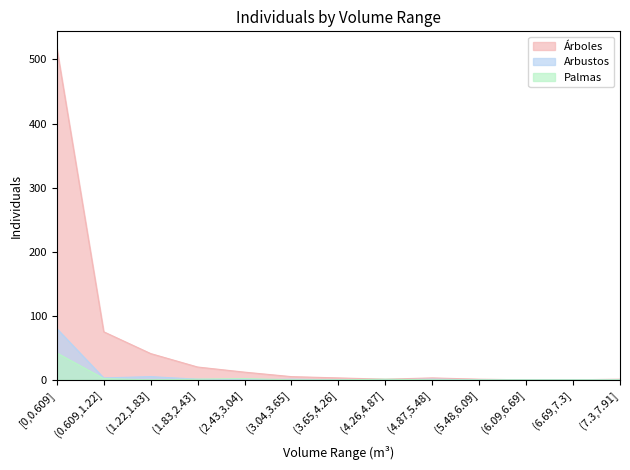

What is the average value of the Árboles series?

52